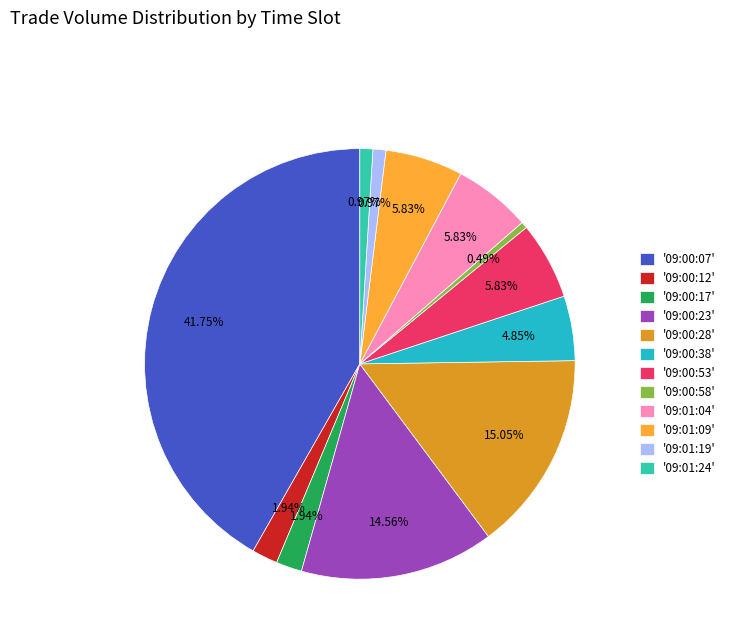

How many slices are in this pie chart?

12